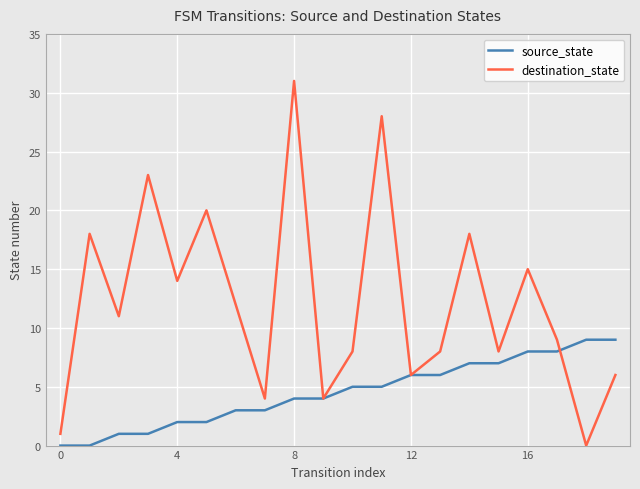

At how many categories does at least one series exceed 21?

3